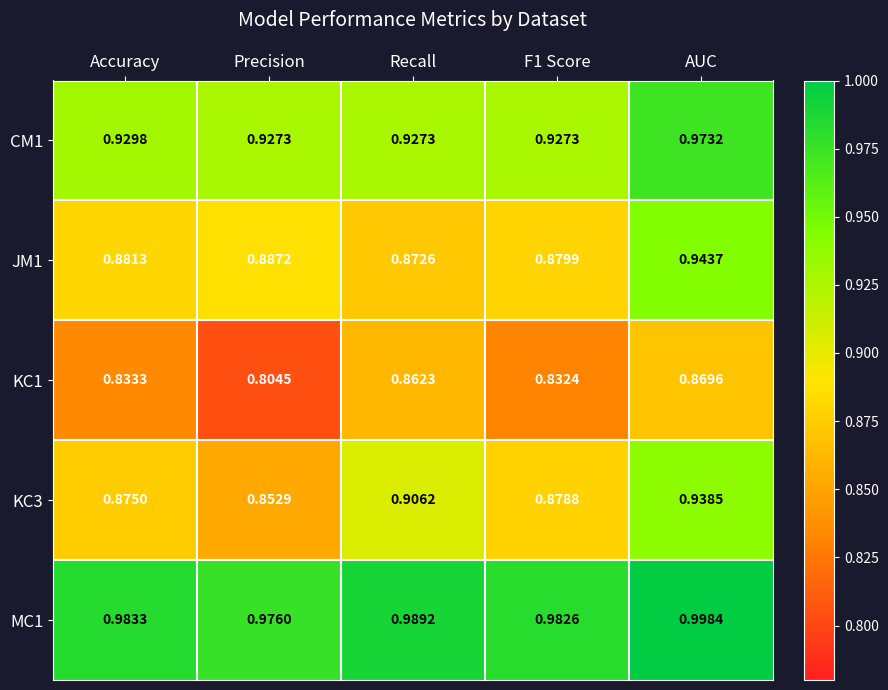

Rank the series at AUC from highest to lowest value.

MC1, CM1, JM1, KC3, KC1